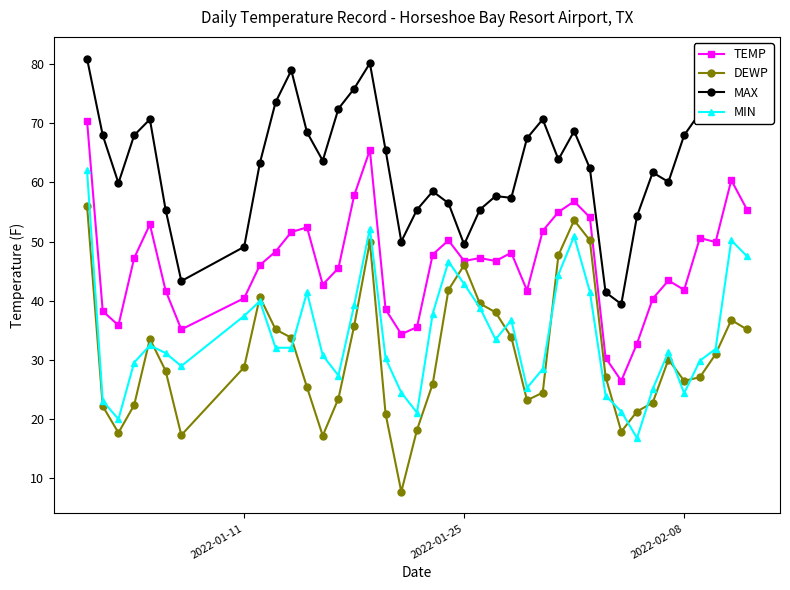

Which series has the largest total across all categories?

MAX